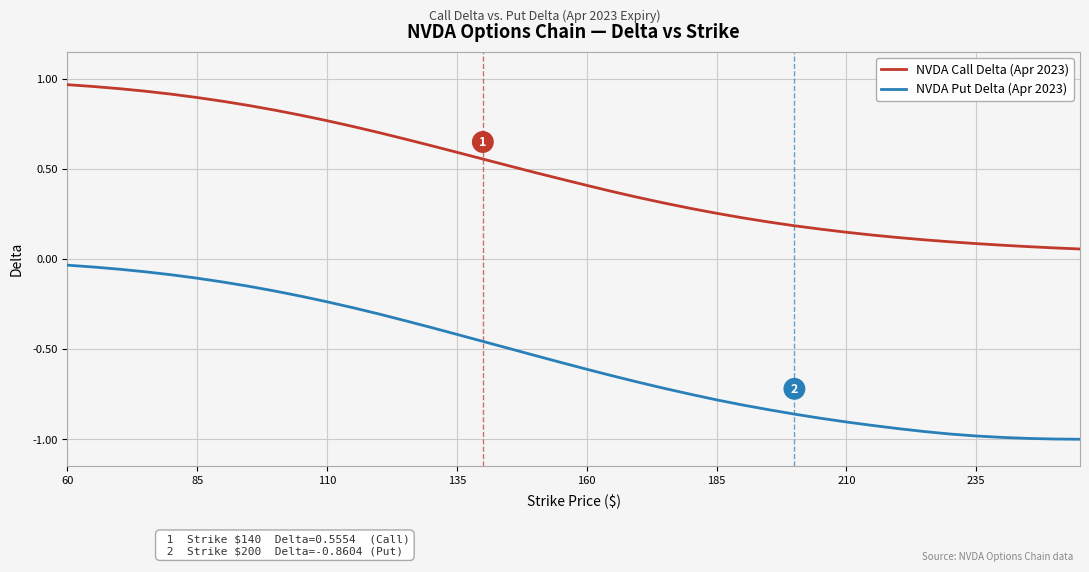

Rank the series by their average value, from highest to lowest.

NVDA Call Delta (Apr 2023), NVDA Put Delta (Apr 2023)